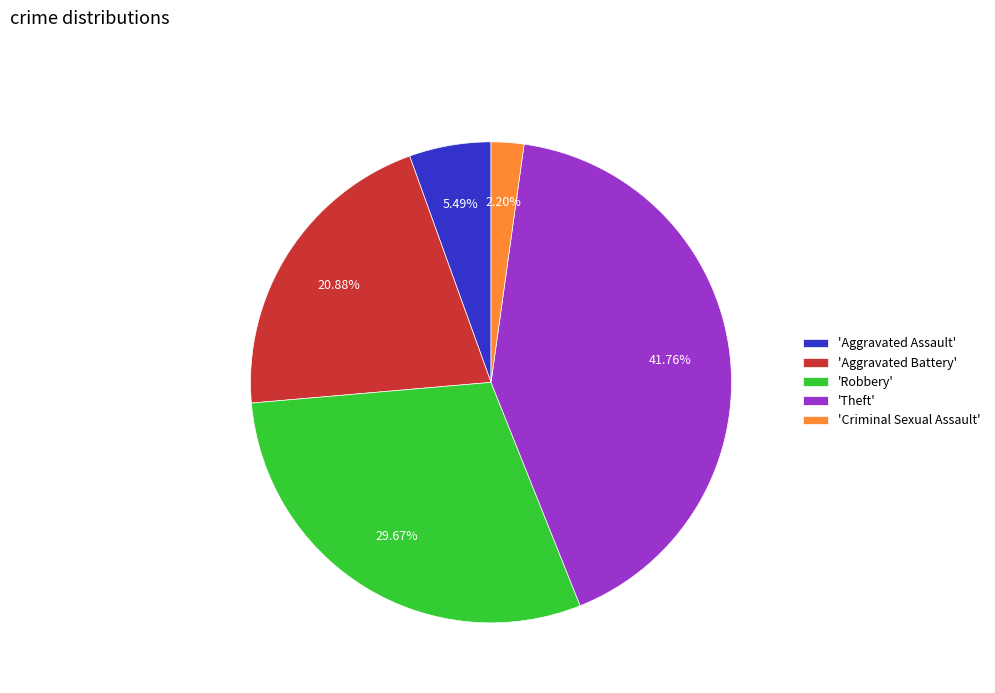

Does 'Criminal Sexual Assault' represent more than half of the total?

No